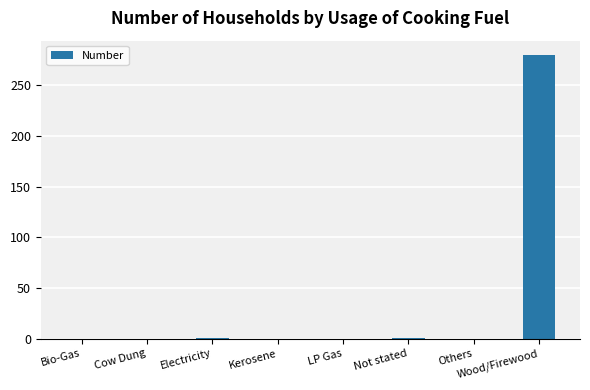

What is the sum of the values at Wood/Firewood and Others?

280